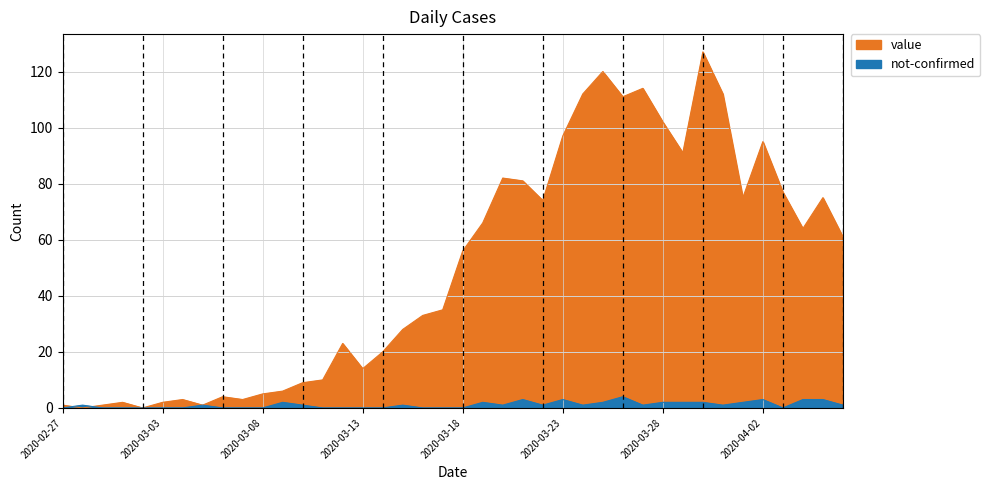

What is the difference between the value values at 2020-04-02 and 2020-03-16?

62